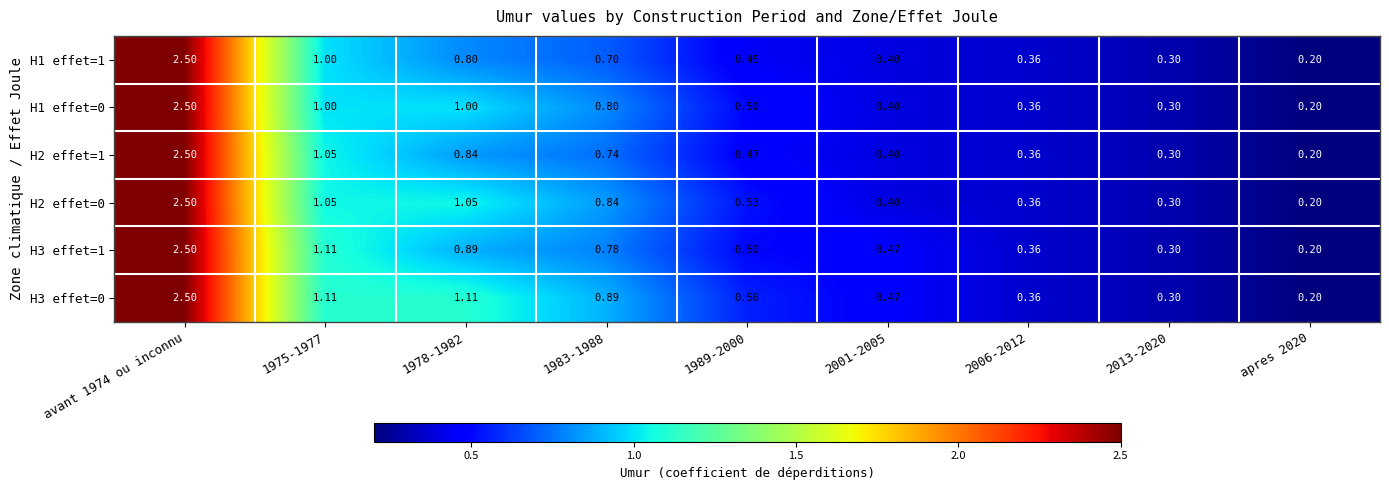

Reading left to right, list all the values displayed in this chart.

H1 effet=1: avant 1974 ou inconnu=2.5	1975-1977=1.0	1978-1982=0.8	1983-1988=0.7	1989-2000=0.5	2001-2005=0.4	2006-2012=0.4	2013-2020=0.3	apres 2020=0.2
H1 effet=0: avant 1974 ou inconnu=2.5	1975-1977=1.0	1978-1982=1.0	1983-1988=0.8	1989-2000=0.5	2001-2005=0.4	2006-2012=0.4	2013-2020=0.3	apres 2020=0.2
H2 effet=1: avant 1974 ou inconnu=2.5	1975-1977=1.1	1978-1982=0.8	1983-1988=0.7	1989-2000=0.5	2001-2005=0.4	2006-2012=0.4	2013-2020=0.3	apres 2020=0.2
H2 effet=0: avant 1974 ou inconnu=2.5	1975-1977=1.1	1978-1982=1.1	1983-1988=0.8	1989-2000=0.5	2001-2005=0.4	2006-2012=0.4	2013-2020=0.3	apres 2020=0.2
H3 effet=1: avant 1974 ou inconnu=2.5	1975-1977=1.1	1978-1982=0.9	1983-1988=0.8	1989-2000=0.5	2001-2005=0.5	2006-2012=0.4	2013-2020=0.3	apres 2020=0.2
H3 effet=0: avant 1974 ou inconnu=2.5	1975-1977=1.1	1978-1982=1.1	1983-1988=0.9	1989-2000=0.6	2001-2005=0.5	2006-2012=0.4	2013-2020=0.3	apres 2020=0.2